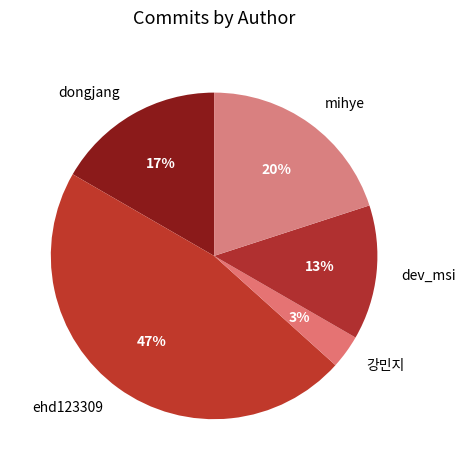

How many segments does this pie chart have?

5